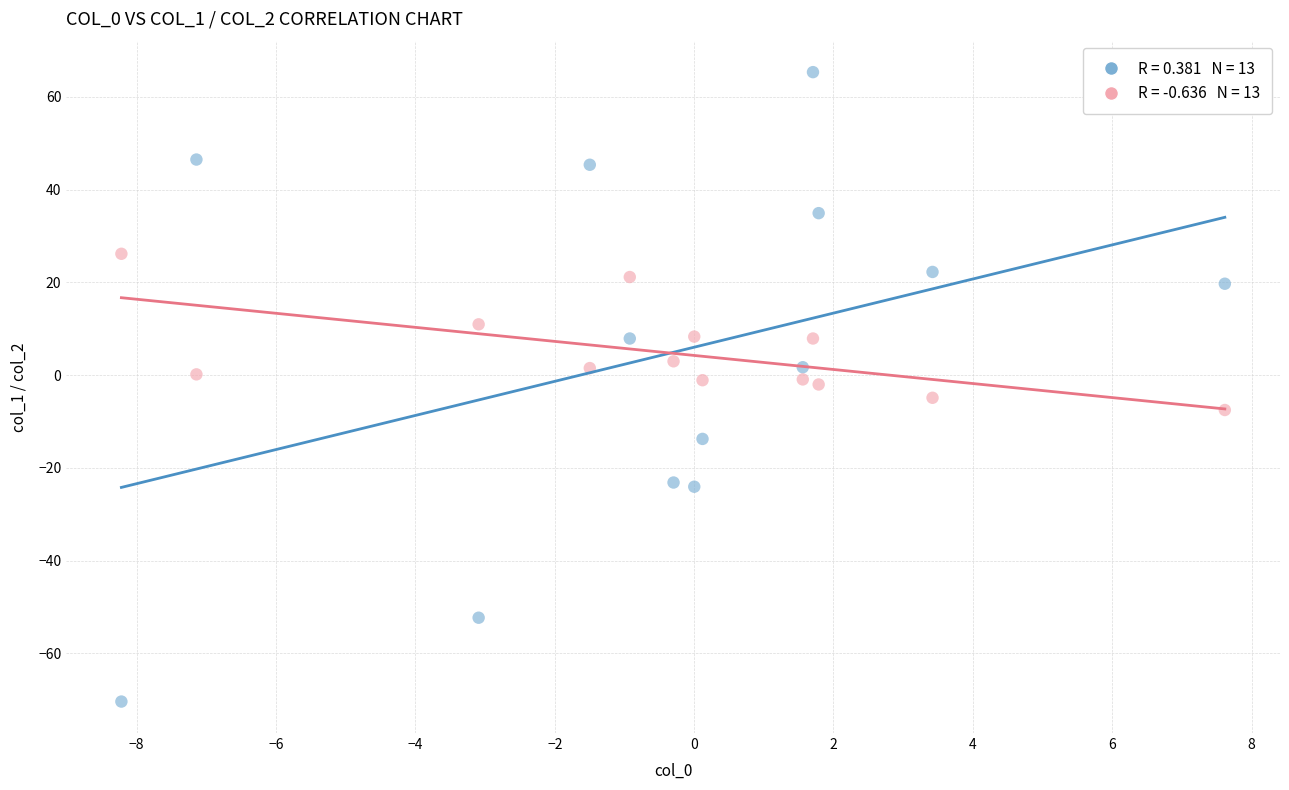

Across all data points, what is the range of Y values (max minus min)?

135.7